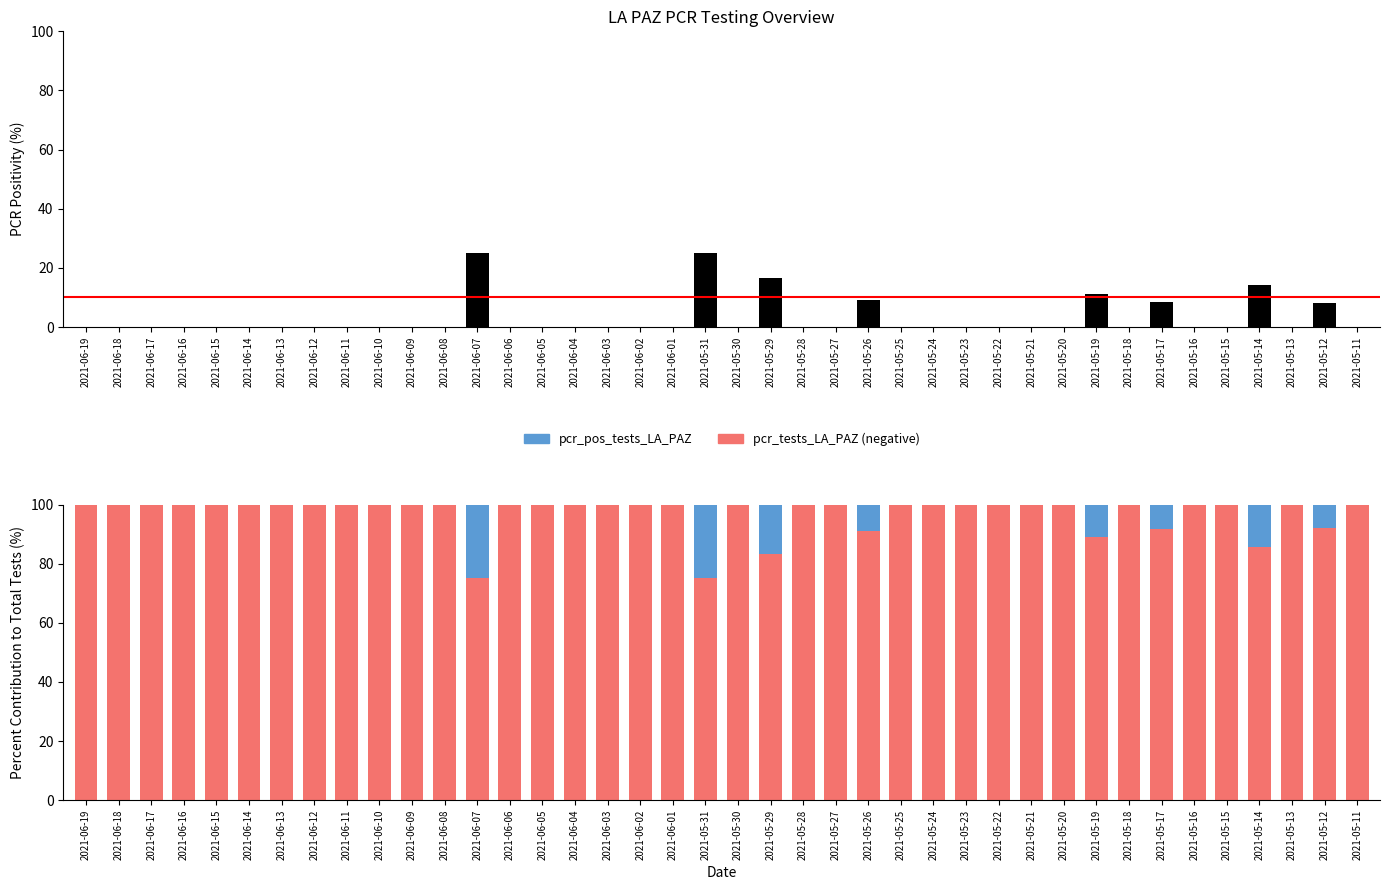

What is the label of the 32nd bar from the left?

2021-05-19